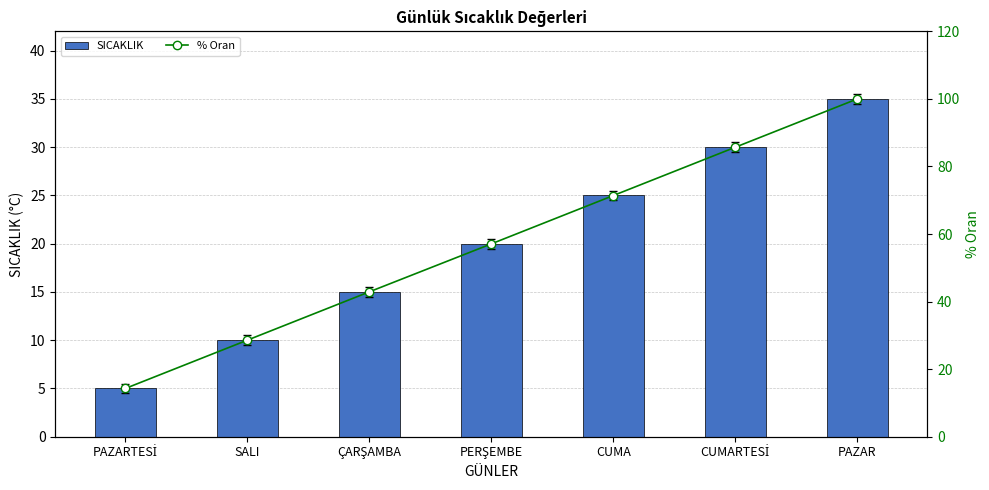

What is the highest value of the SICAKLIK series?

35